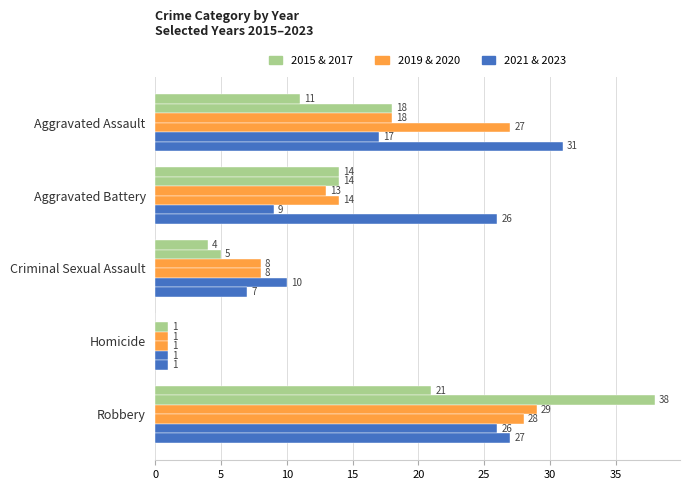

Count the number of data series in this chart.

6